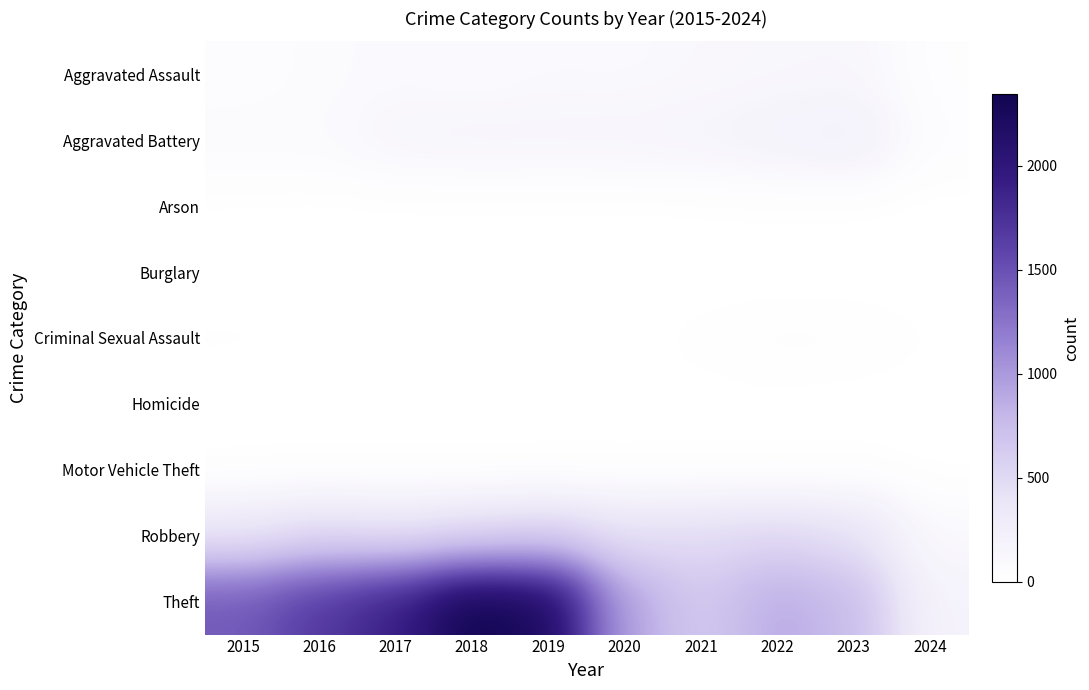

Reading right to left, what are all the values shown in this chart?

Aggravated Assault: 2024=32	2023=130	2022=121	2021=110	2020=94	2019=98	2018=77	2017=95	2016=71	2015=46
Aggravated Battery: 2024=43	2023=244	2022=202	2021=163	2020=150	2019=148	2018=152	2017=142	2016=82	2015=82
Arson: 2024=0	2023=2	2022=5	2021=2	2020=1	2019=1	2018=1	2017=0	2016=0	2015=3
Burglary: 2024=0	2023=0	2022=0	2021=1	2020=0	2019=1	2018=0	2017=2	2016=0	2015=0
Criminal Sexual Assault: 2024=9	2023=22	2022=24	2021=14	2020=3	2019=8	2018=11	2017=8	2016=8	2015=12
Homicide: 2024=2	2023=2	2022=5	2021=4	2020=3	2019=2	2018=1	2017=1	2016=1	2015=0
Motor Vehicle Theft: 2024=1	2023=6	2022=2	2021=2	2020=3	2019=1	2018=1	2017=2	2016=4	2015=1
Robbery: 2024=101	2023=440	2022=521	2021=484	2020=450	2019=591	2018=520	2017=446	2016=510	2015=395
Theft: 2024=188	2023=764	2022=880	2021=642	2020=930	2019=2230	2018=2342	2017=1896	2016=1676	2015=1429